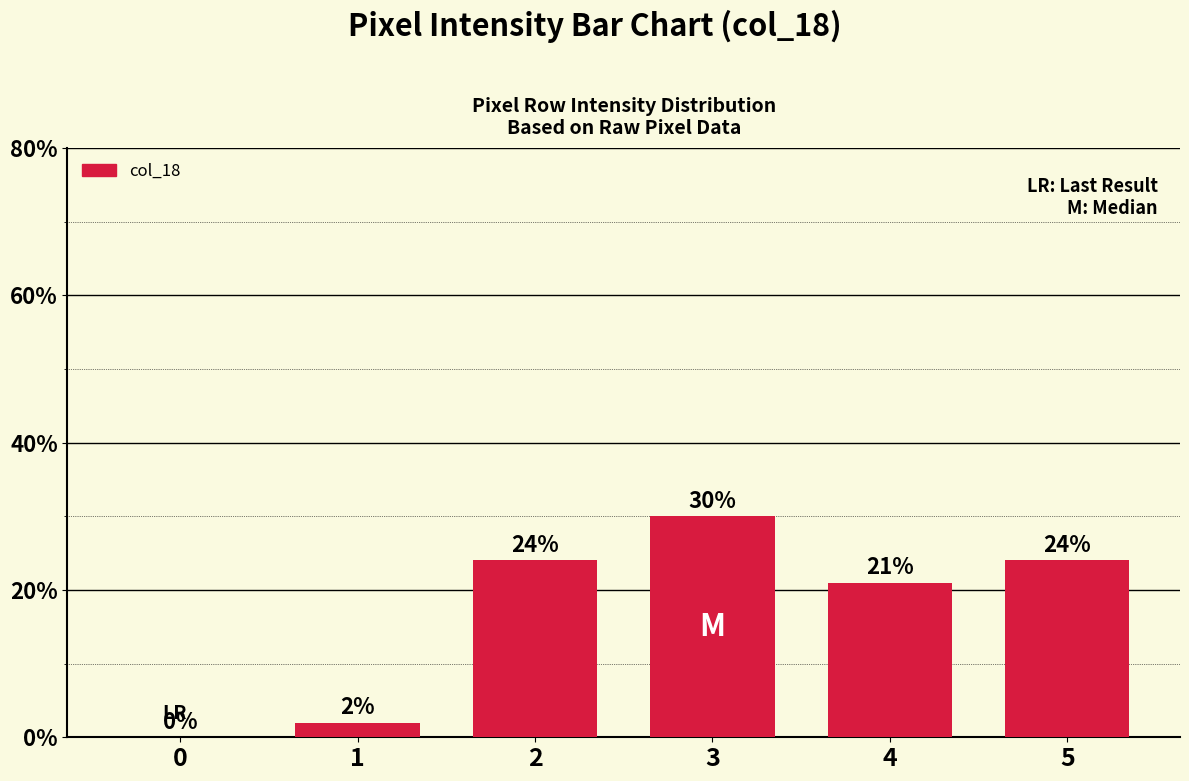

Reading right to left, what are all the values shown in this chart?

5=24	4=21	3=30	2=24	1=2	0=0